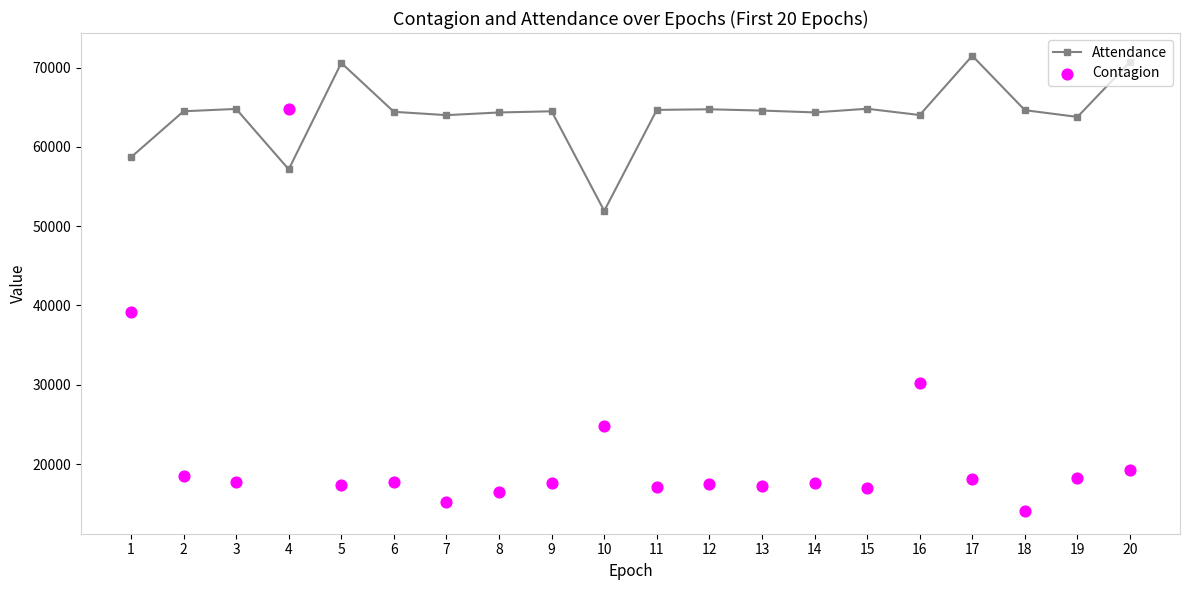

Which series has the largest Y range (max minus min)?

Contagion